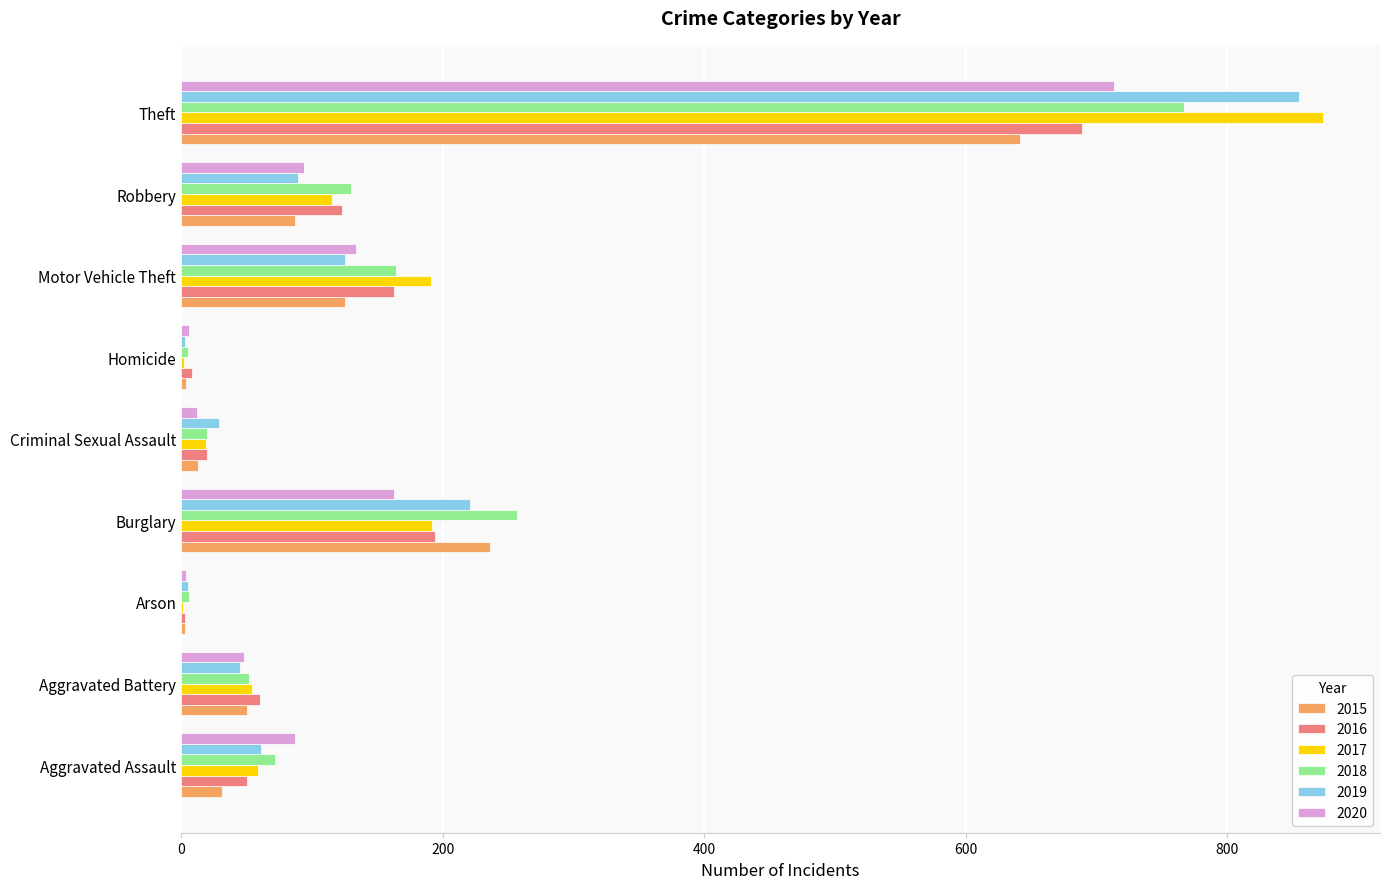

Which series changed the most between Aggravated Battery and Theft?

2017